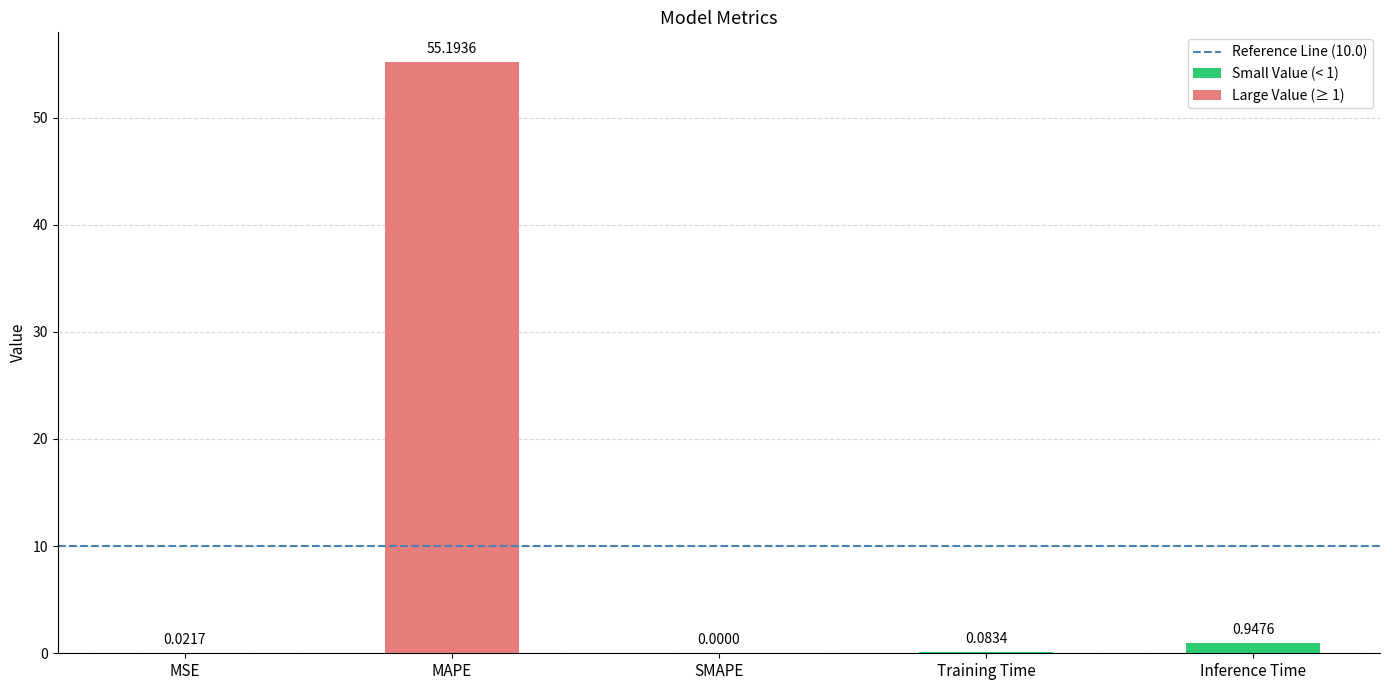

True or false: the data shows 96.0 at MAPE.

False